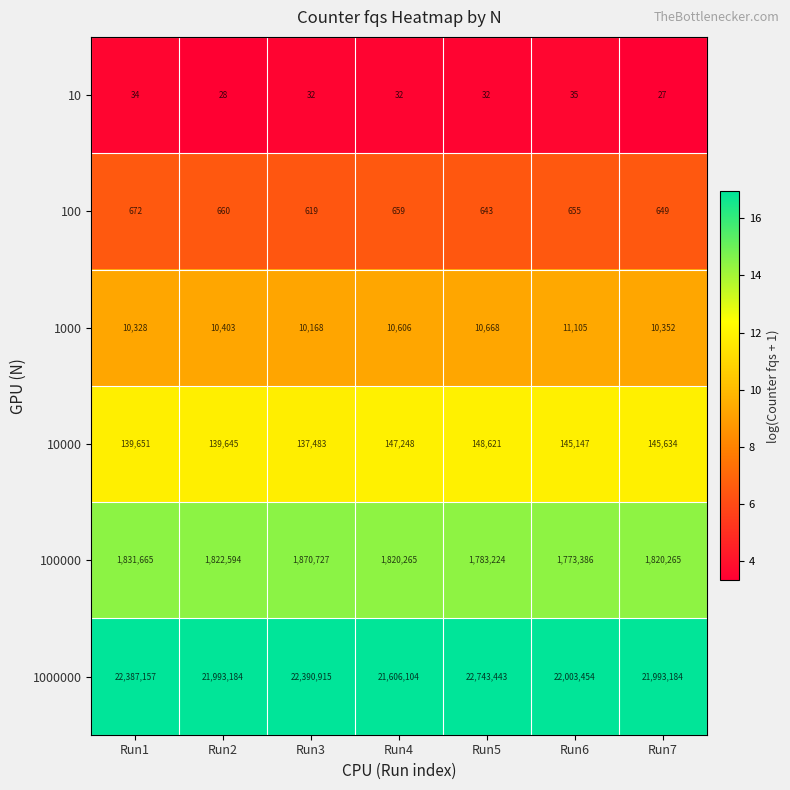

At Run7, list the series in order from largest to smallest.

1000000, 100000, 10000, 1000, 100, 10